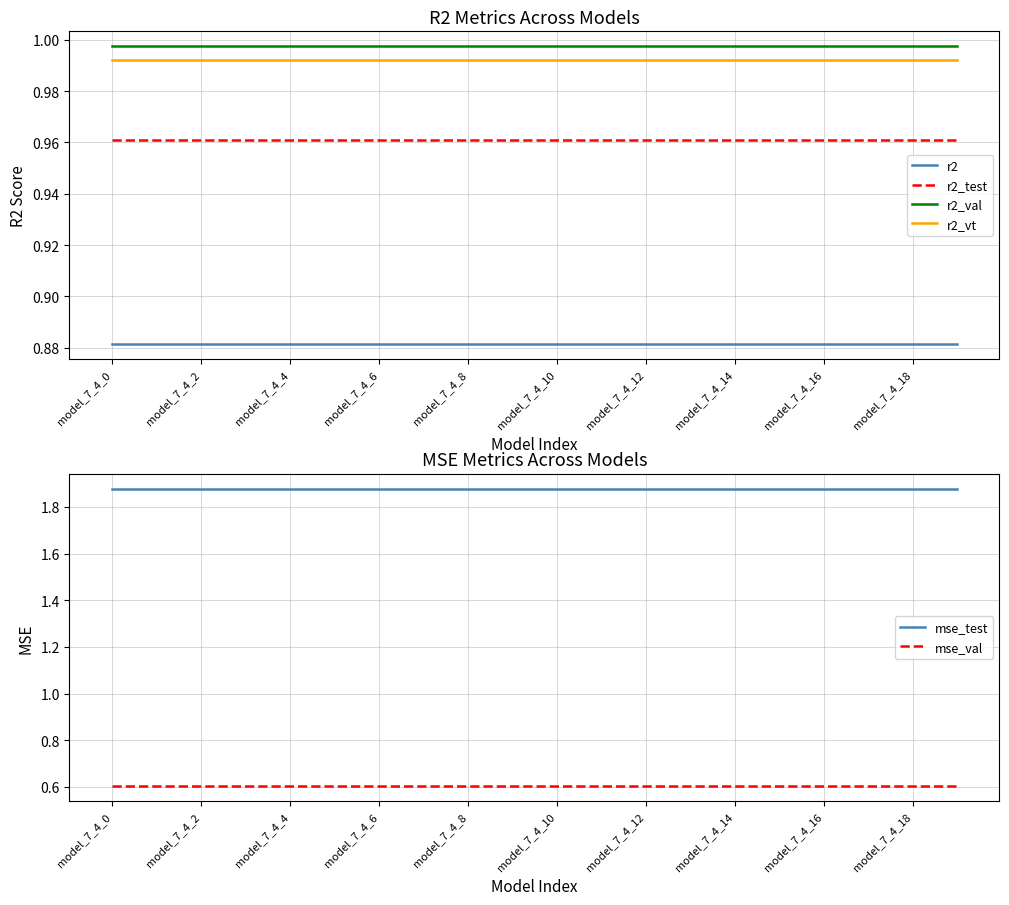

At how many categories does at least one series exceed 1?

20